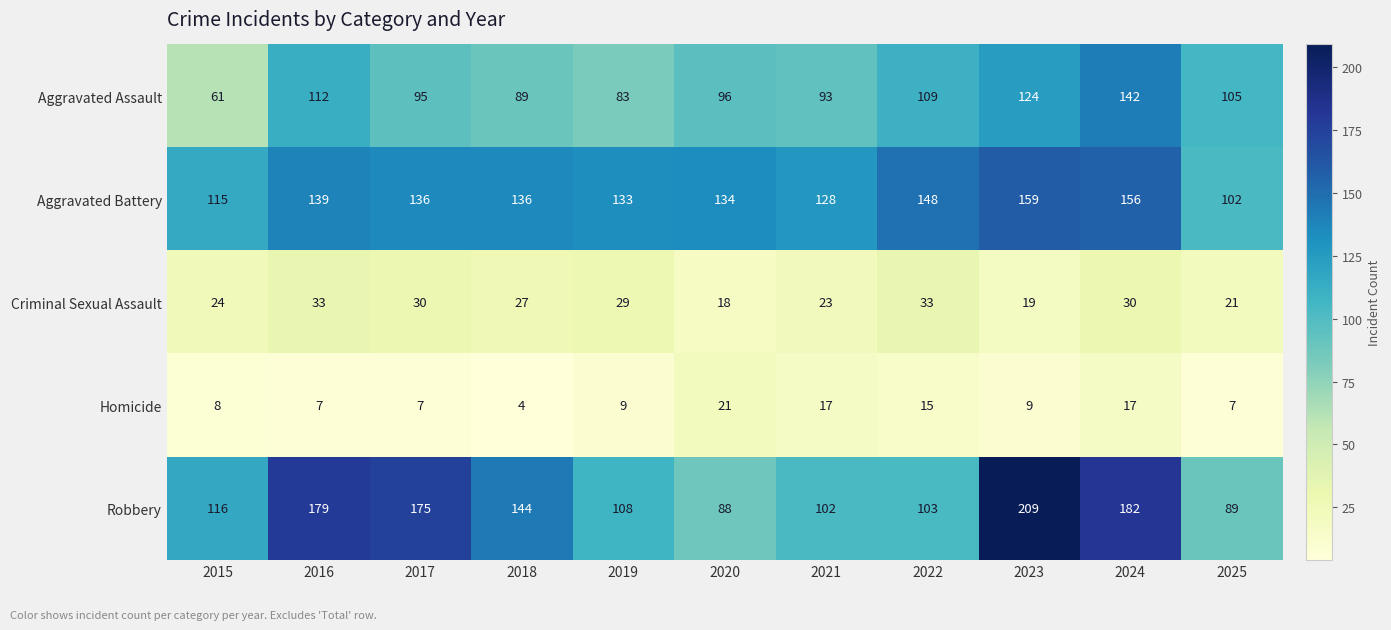

How many data points does each series have?

11